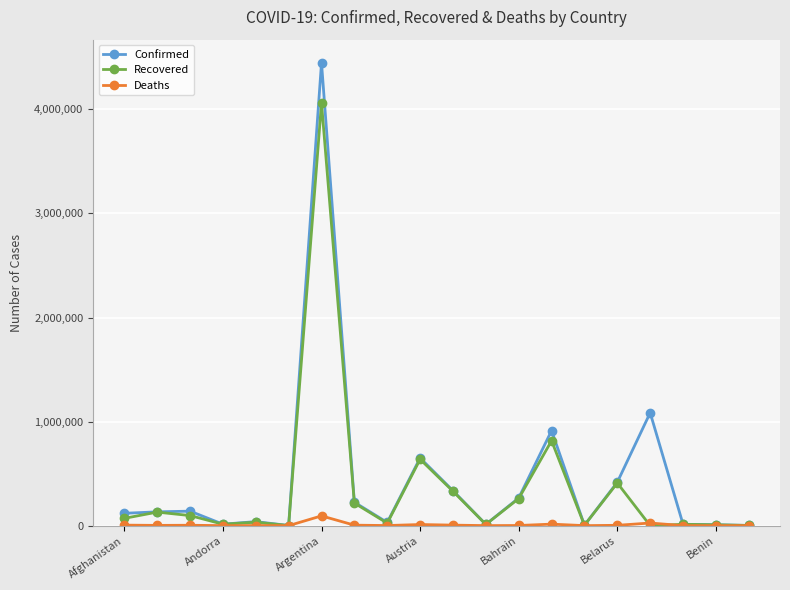

True or false: Confirmed has more than 1 interior local peaks.

True